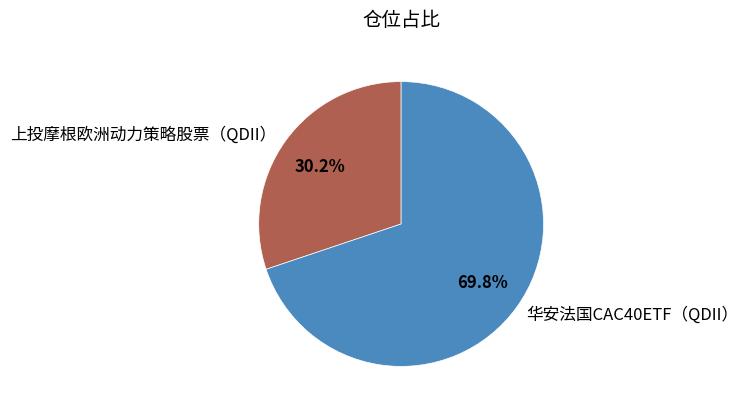

Between 上投摩根欧洲动力策略股票（QDII） and 华安法国CAC40ETF（QDII）, which is larger?

华安法国CAC40ETF（QDII）